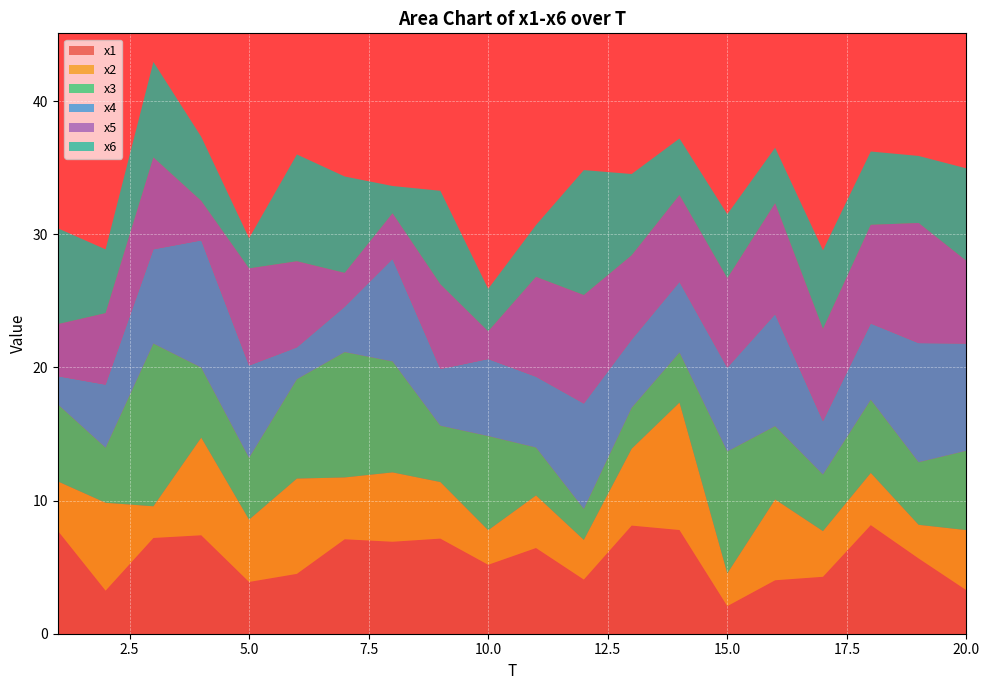

Reading left to right, list all the values displayed in this chart.

x1: 1=7.7	2=3.2	3=7.2	4=7.4	5=3.9	6=4.5	7=7.1	8=6.9	9=7.1	10=5.2	11=6.4	12=4.1	13=8.1	14=7.8	15=2.1	16=4.0	17=4.3	18=8.2	19=5.7	20=3.3
x2: 1=3.7	2=6.6	3=2.4	4=7.3	5=4.7	6=7.2	7=4.6	8=5.2	9=4.2	10=2.6	11=3.9	12=3.0	13=5.8	14=9.6	15=2.5	16=6.1	17=3.4	18=3.9	19=2.5	20=4.5
x3: 1=5.8	2=4.1	3=12.2	4=5.3	5=4.6	6=7.5	7=9.4	8=8.3	9=4.2	10=7.1	11=3.6	12=2.3	13=3.1	14=3.8	15=9.2	16=5.5	17=4.3	18=5.5	19=4.7	20=6.0
x4: 1=2.1	2=4.7	3=7.1	4=9.6	5=6.9	6=2.4	7=3.4	8=7.7	9=4.3	10=5.8	11=5.3	12=7.9	13=5.1	14=5.3	15=6.3	16=8.4	17=4.0	18=5.7	19=8.9	20=8.0
x5: 1=3.9	2=5.4	3=6.9	4=3.0	5=7.3	6=6.5	7=2.5	8=3.4	9=6.4	10=2.1	11=7.5	12=8.1	13=6.3	14=6.5	15=6.7	16=8.3	17=6.9	18=7.4	19=9.0	20=6.2
x6: 1=7.2	2=4.8	3=7.2	4=4.8	5=2.3	6=8.0	7=7.2	8=2.0	9=7.0	10=3.2	11=3.9	12=9.4	13=6.1	14=4.2	15=4.8	16=4.2	17=5.9	18=5.5	19=5.0	20=7.0